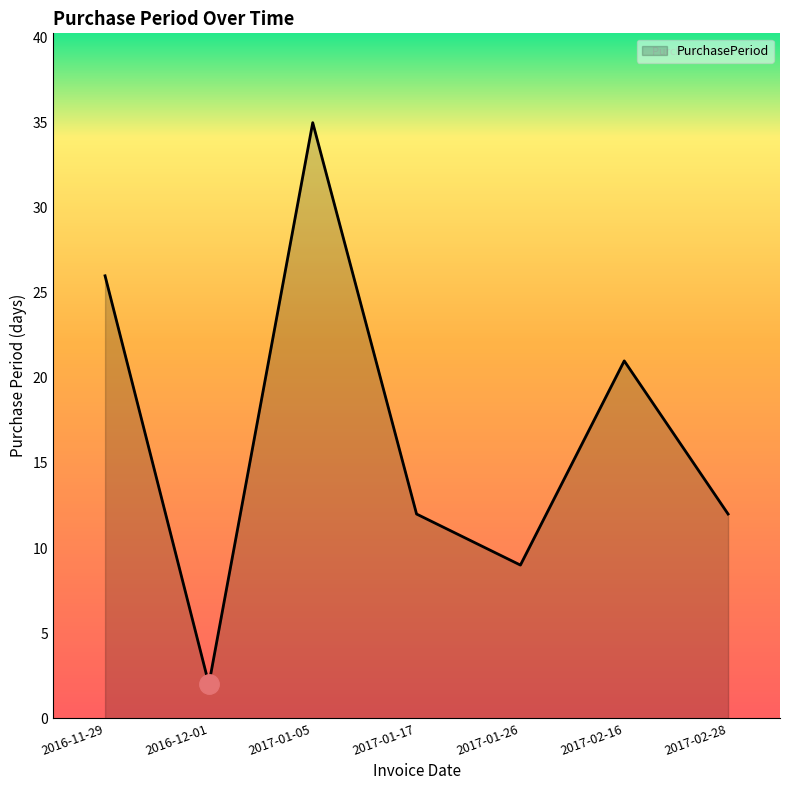

What position from the left is 2017-02-16?

6